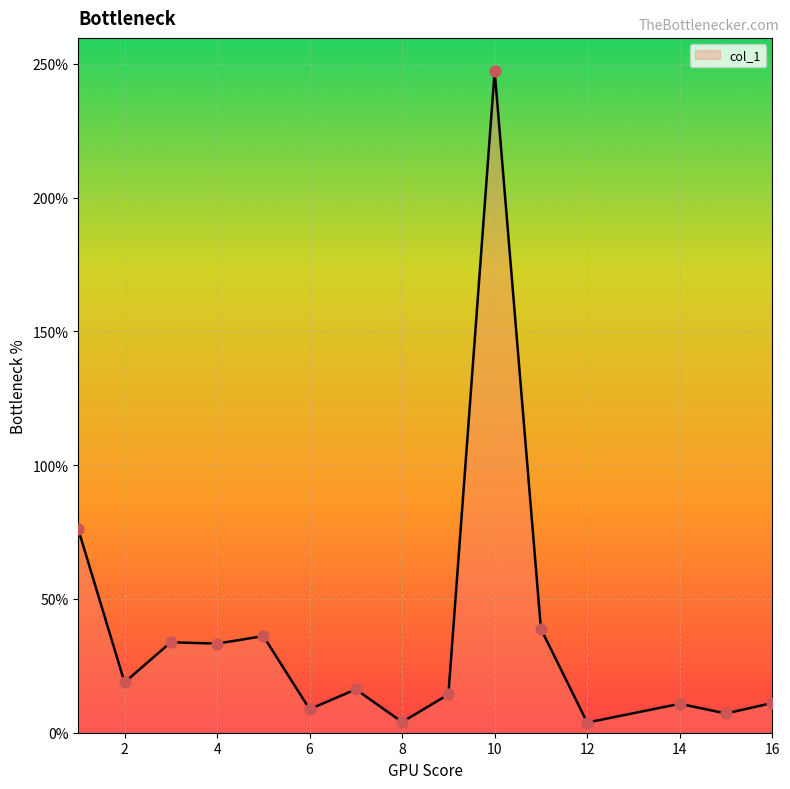

What is the difference between the maximum and minimum values?

243.5